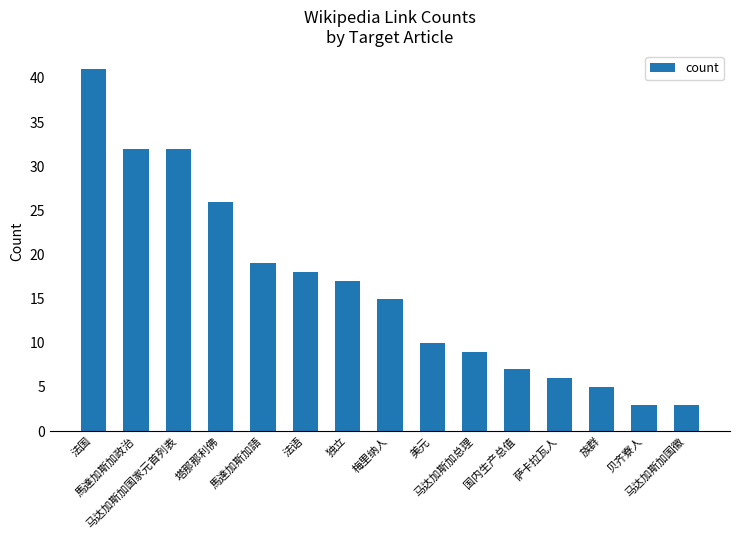

Reading right to left, transcribe all the data shown in this chart.

3	3	5	6	7	9	10	15	17	18	19	26	32	32	41